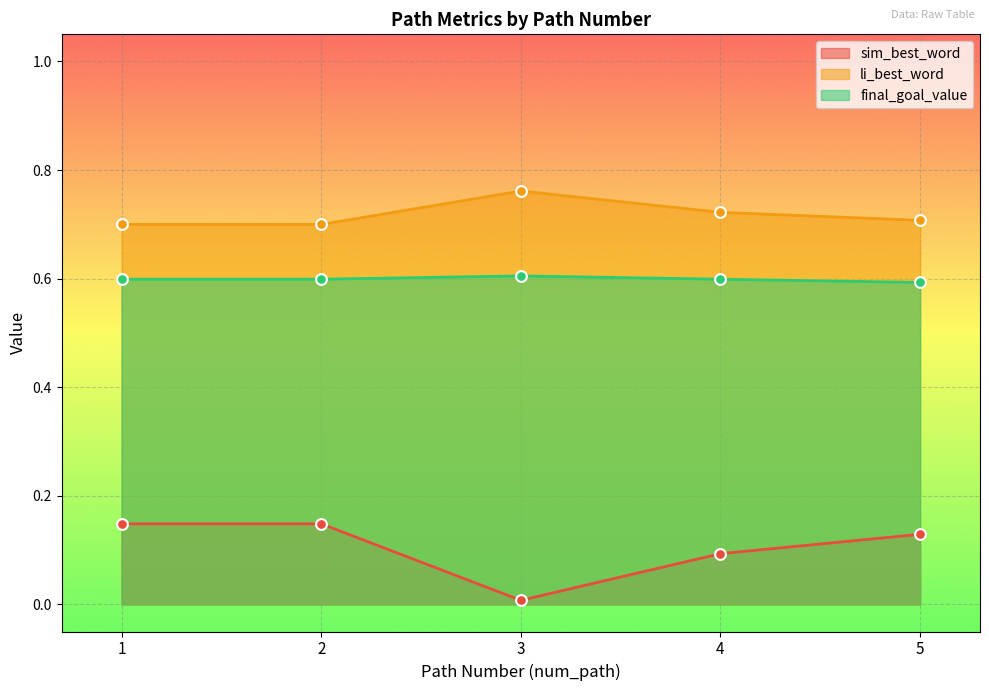

At how many categories does at least one series exceed 0?

5